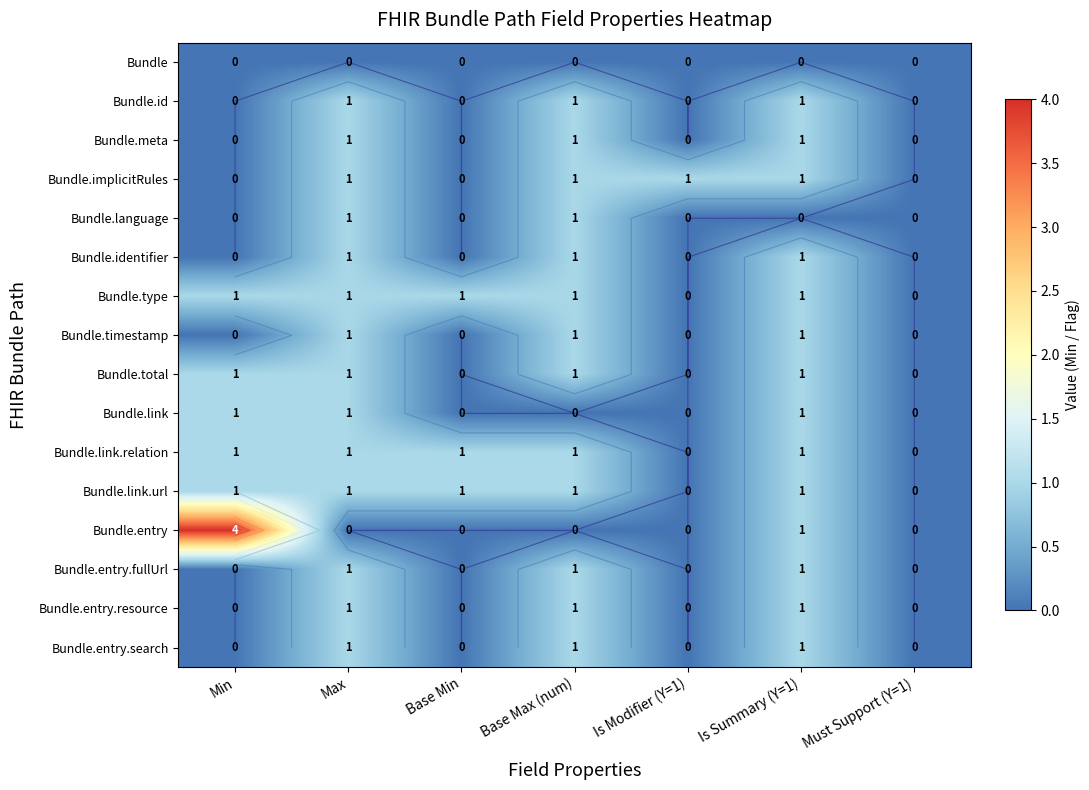

The Bundle.entry.fullUrl series shows 0 at Must Support (Y=1). True or false?

True